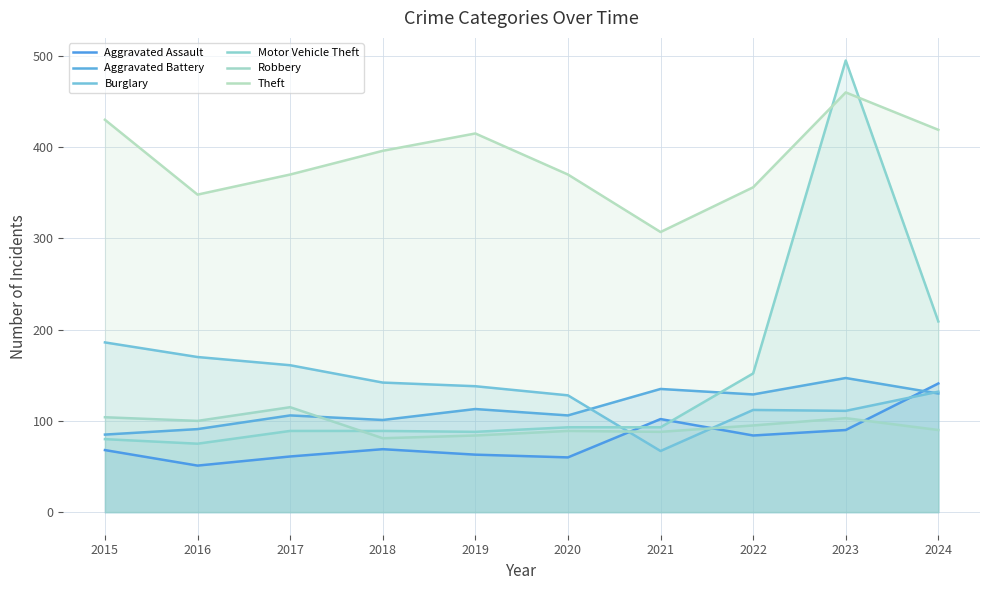

Which series ends up on top after the final intersection of Burglary and Aggravated Assault?

Aggravated Assault